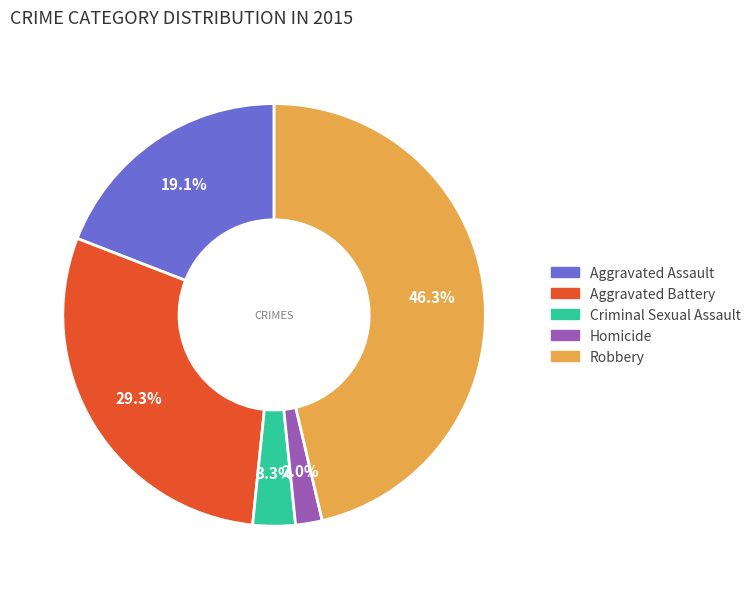

Which slice is the largest?

Robbery